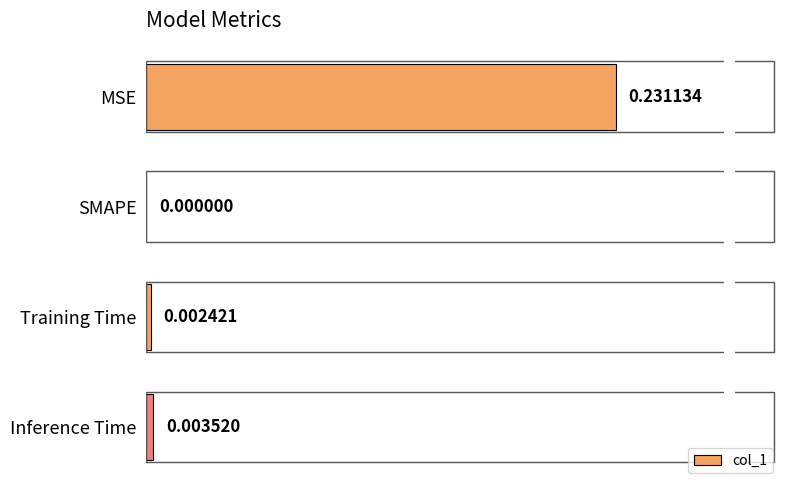

Where is the data nearest to the value 0?

SMAPE